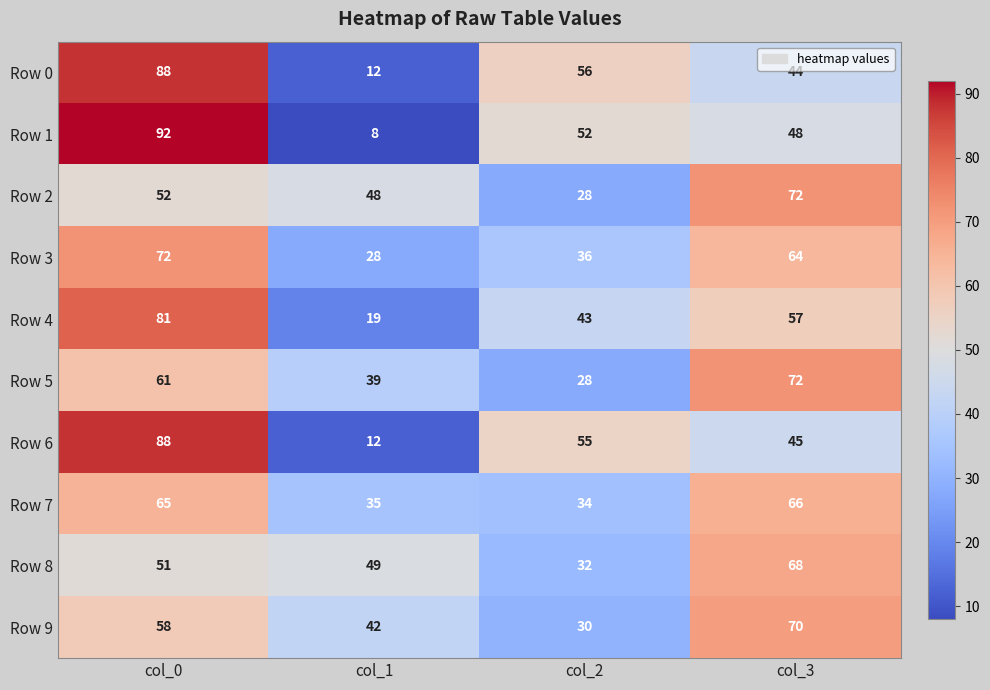

How many categories are shown in the chart?

4